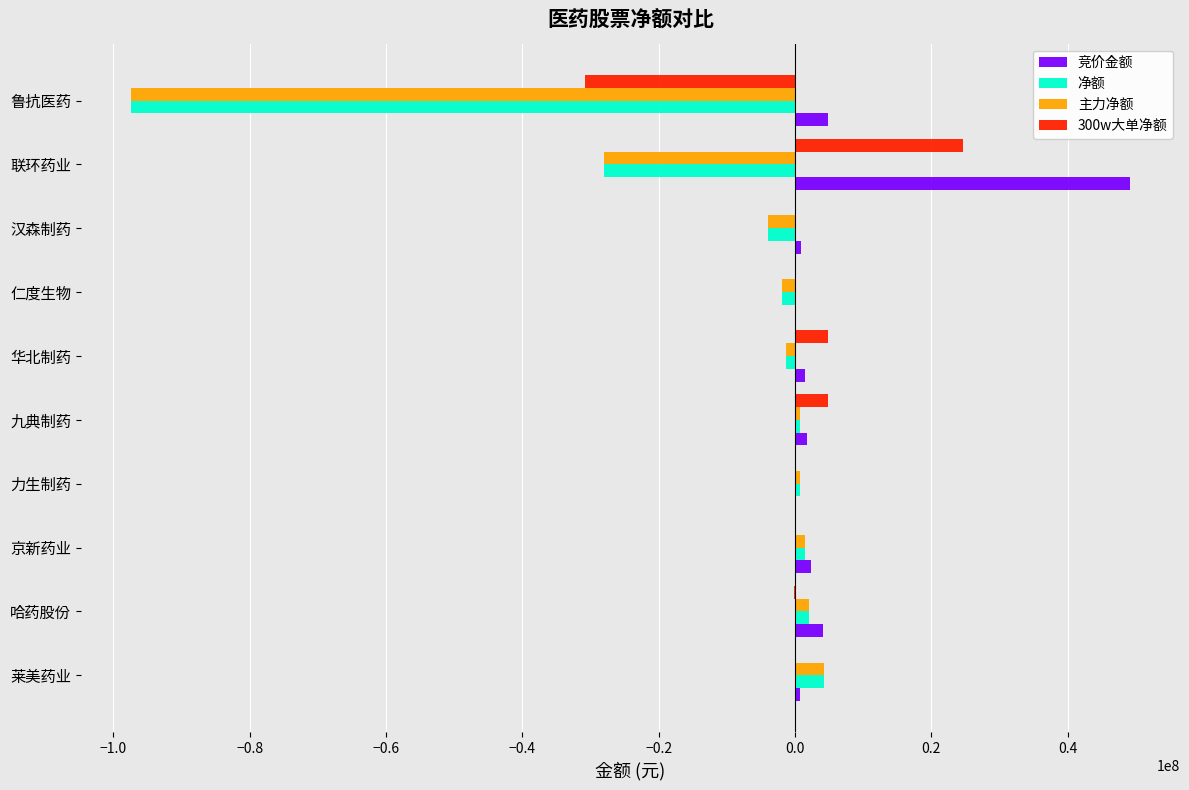

Between 汉森制药 and 联环药业, which series saw the biggest shift?

竞价金额